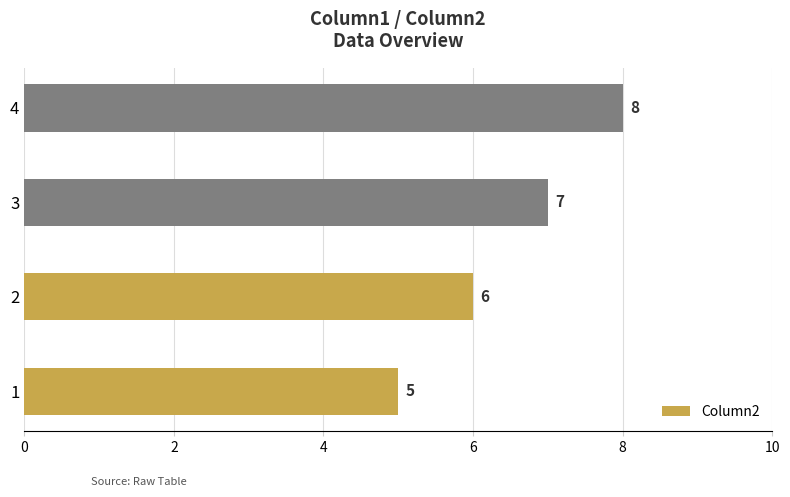

Reading bottom to top, transcribe all the data shown in this chart.

5	6	7	8